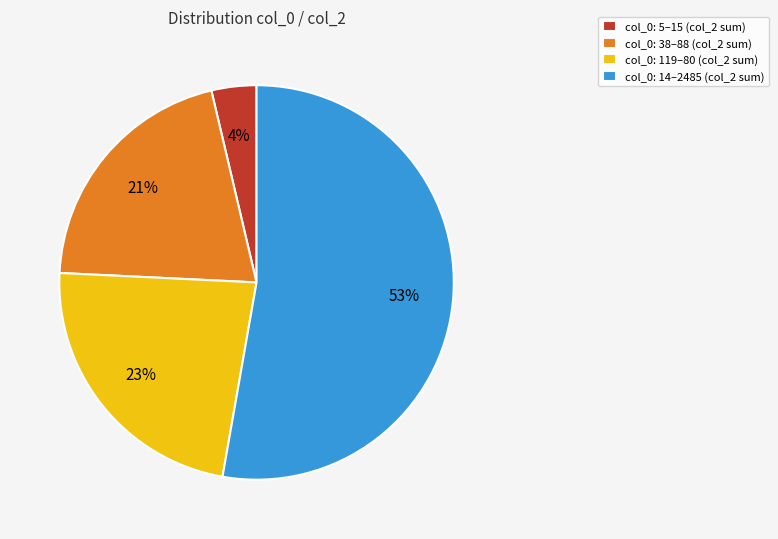

Is it true that col_0: 38–88 (col_2 sum) is 11% of the pie?

False